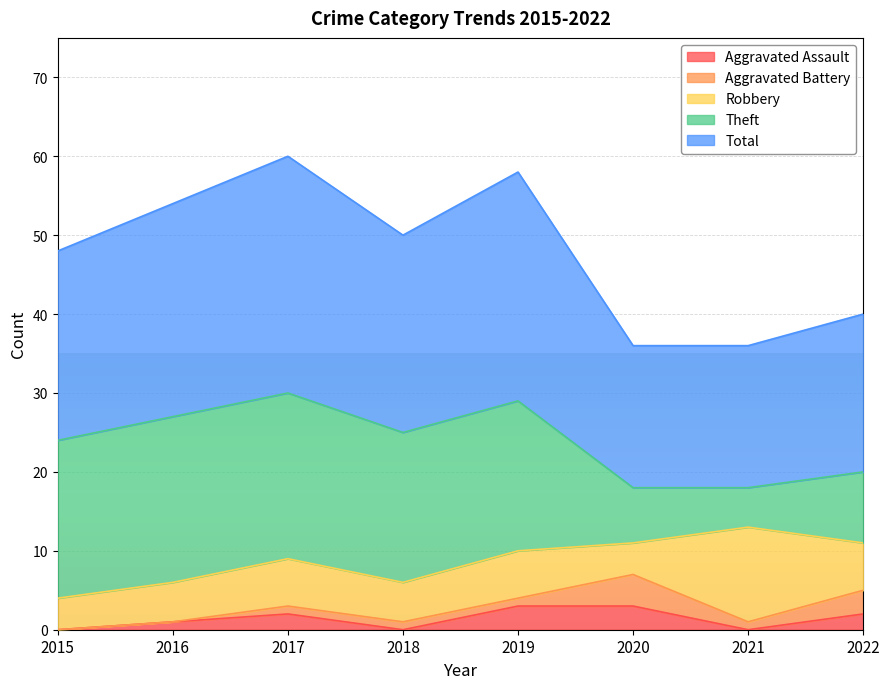

Count the number of data series in this chart.

5